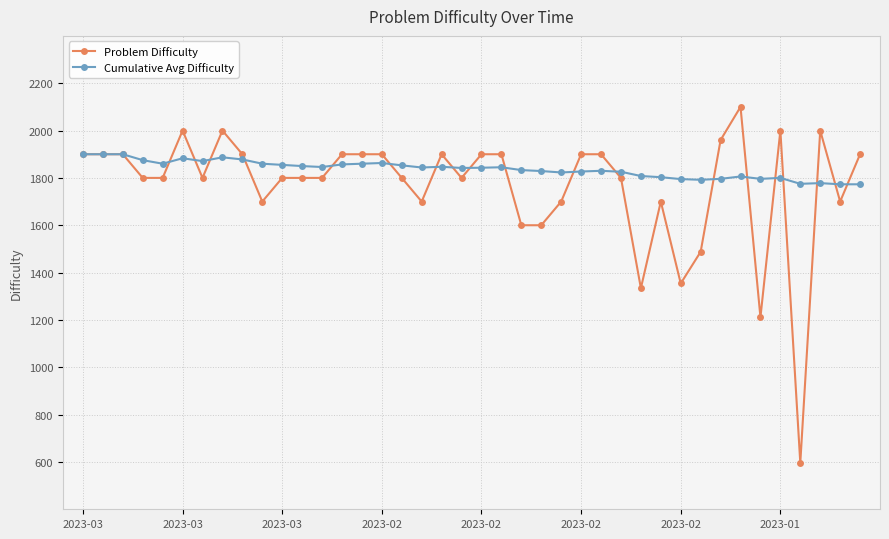

Does the chart display data point markers on the line(s)?

Yes